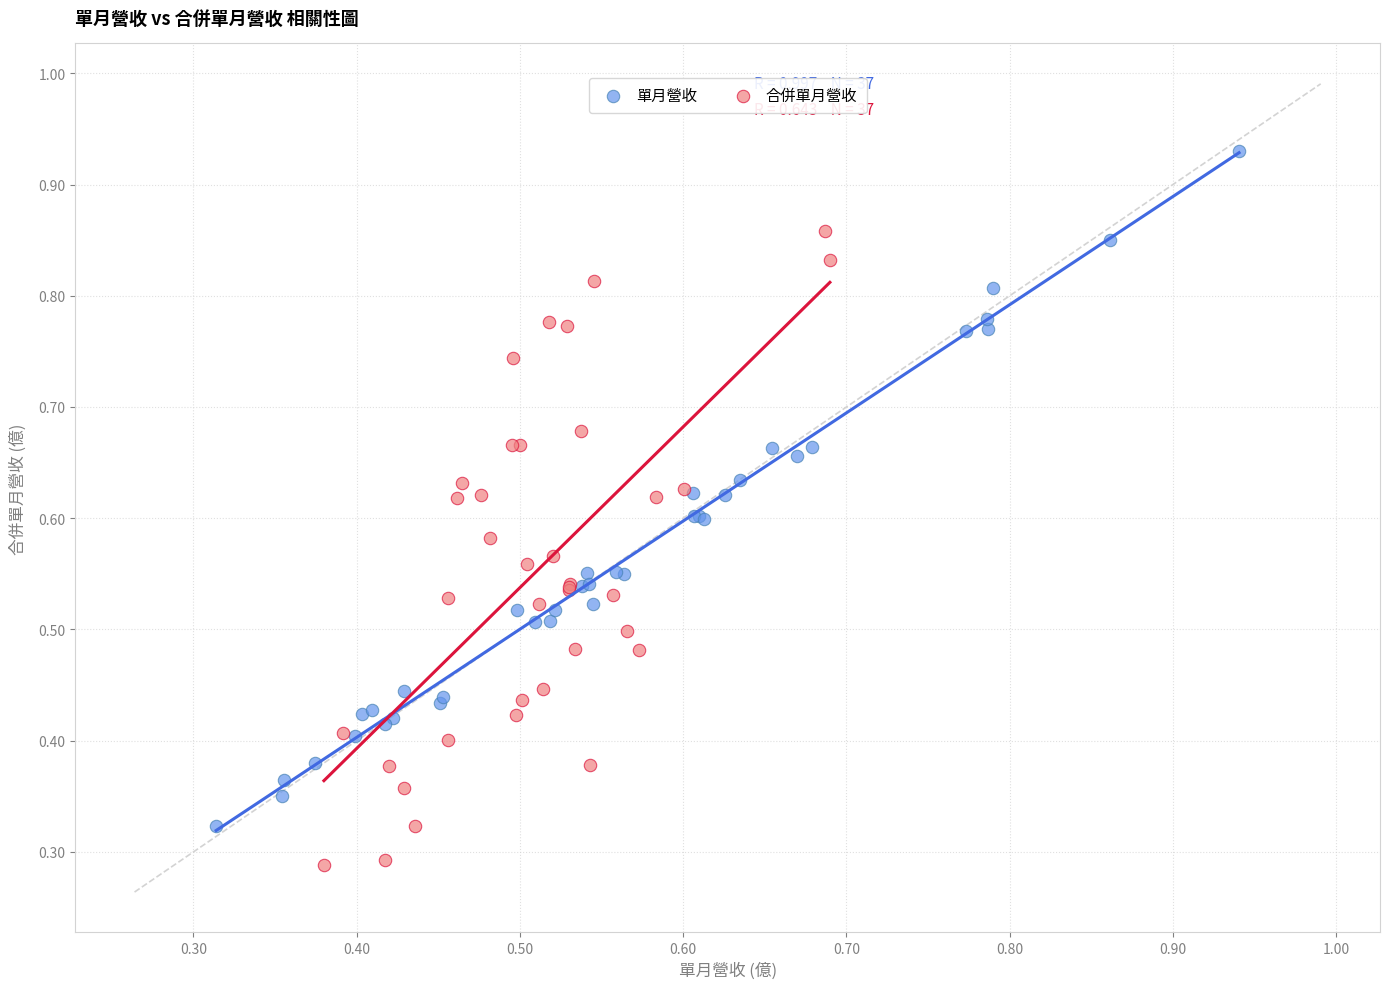

Which series has the largest Y range (max minus min)?

單月營收